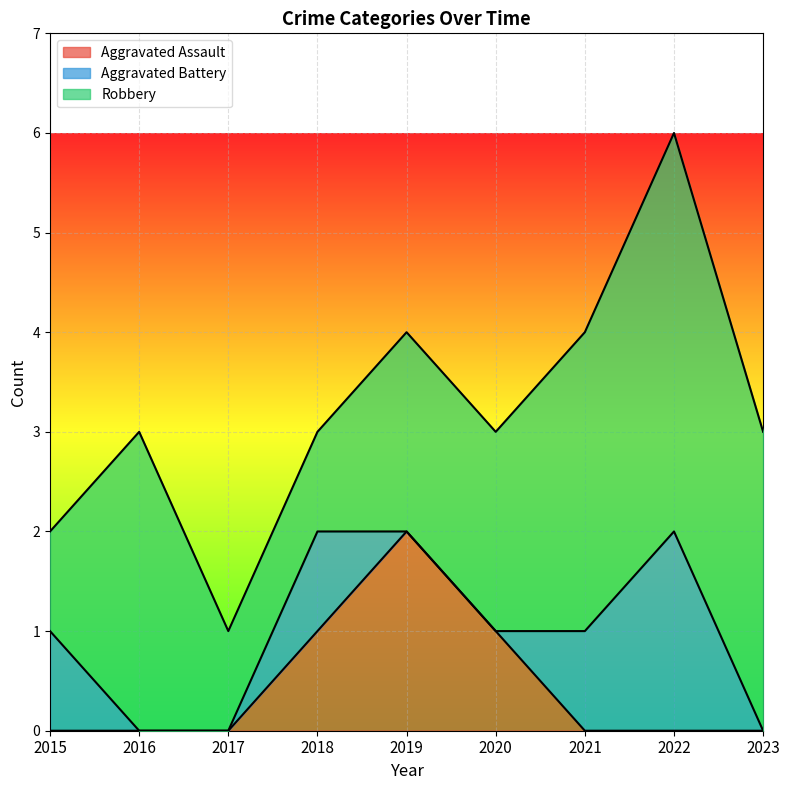

What is the difference between the maximum and minimum values in the Aggravated Battery series?

2